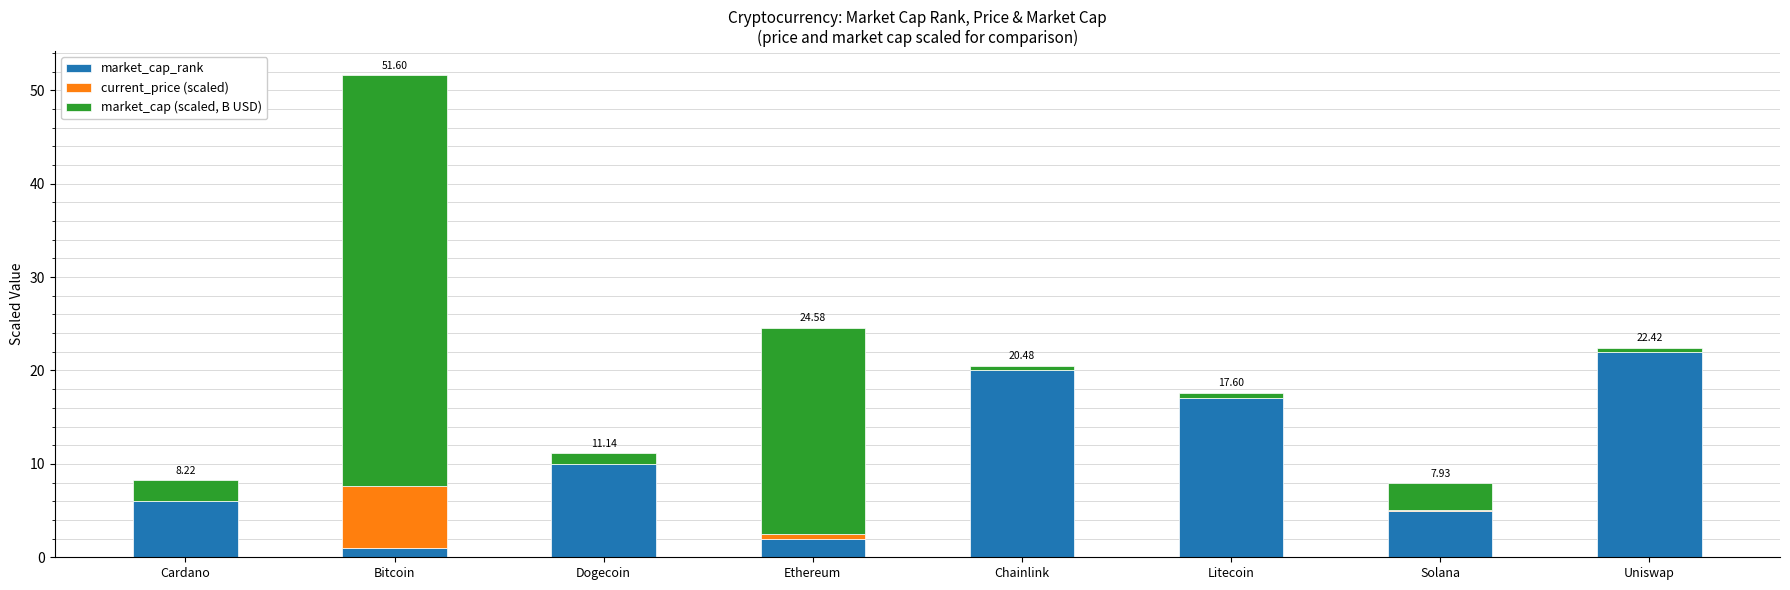

Which category has the highest value in the market_cap_rank series?

Uniswap